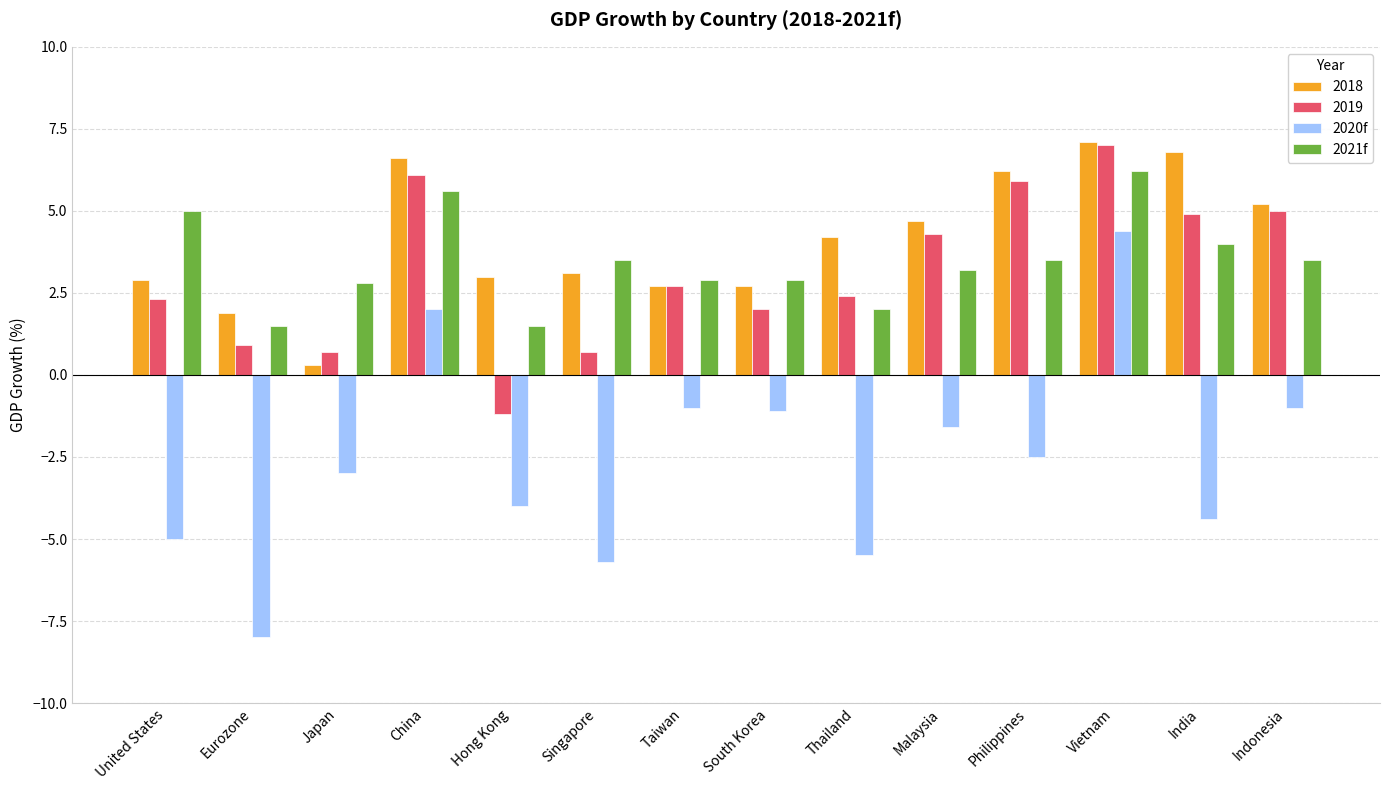

What is the difference between the second highest and second lowest values in the 2021f series?

4.1